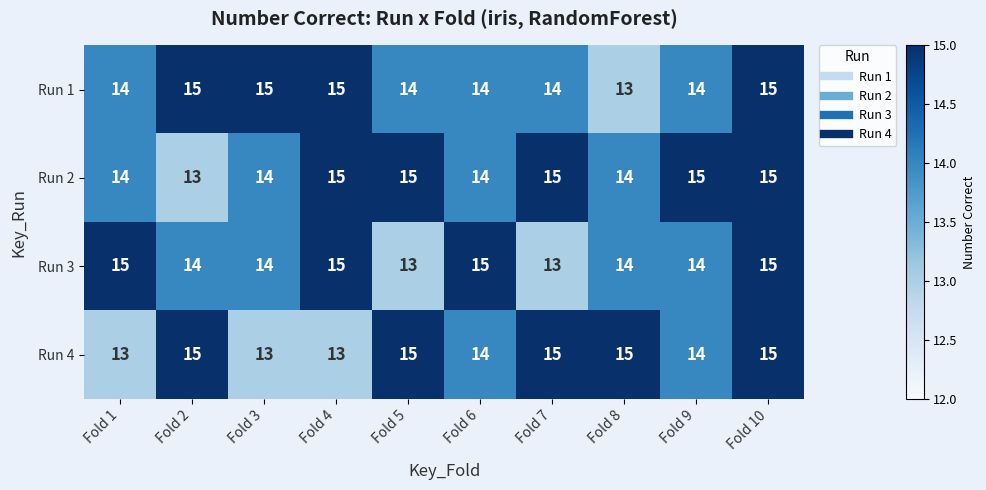

What is the sum of all Run 4 values?

142